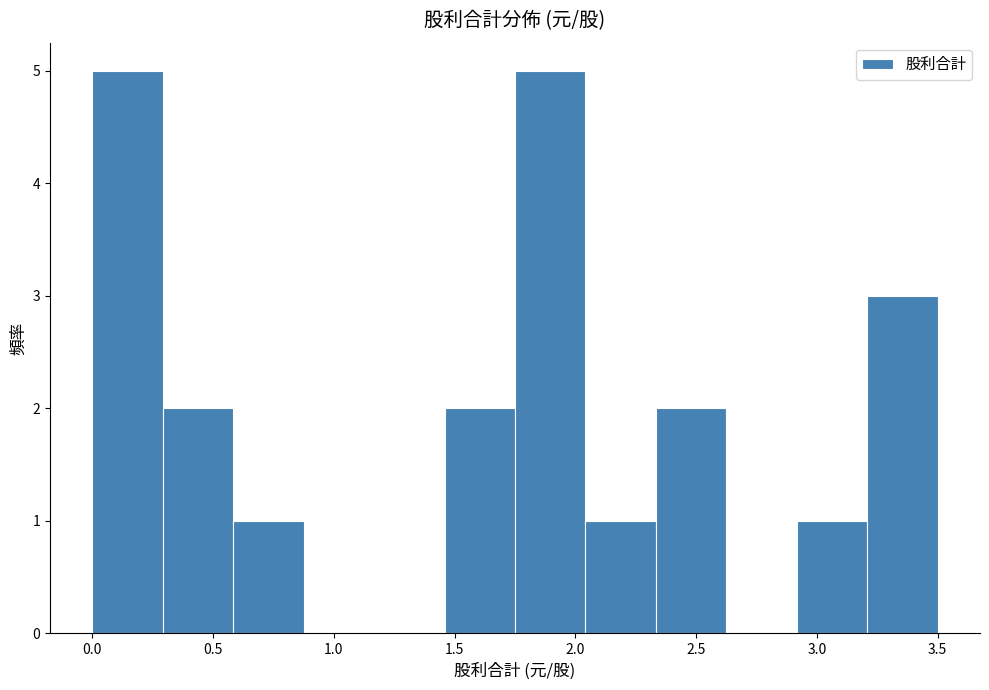

Reading left to right, transcribe this chart: for each bar, give the range it covers on the x-axis and its height. Neither the bar edges nor the heights are printed on the chart, so give them approximately, as read against the axes.

0.00 to 0.30: 5
0.30 to 0.60: 2
0.60 to 0.90: 1
0.90 to 1.15: 0
1.15 to 1.45: 0
1.45 to 1.75: 2
1.75 to 2.05: 5
2.05 to 2.35: 1
2.35 to 2.65: 2
2.65 to 2.90: 0
2.90 to 3.20: 1
3.20 to 3.50: 3